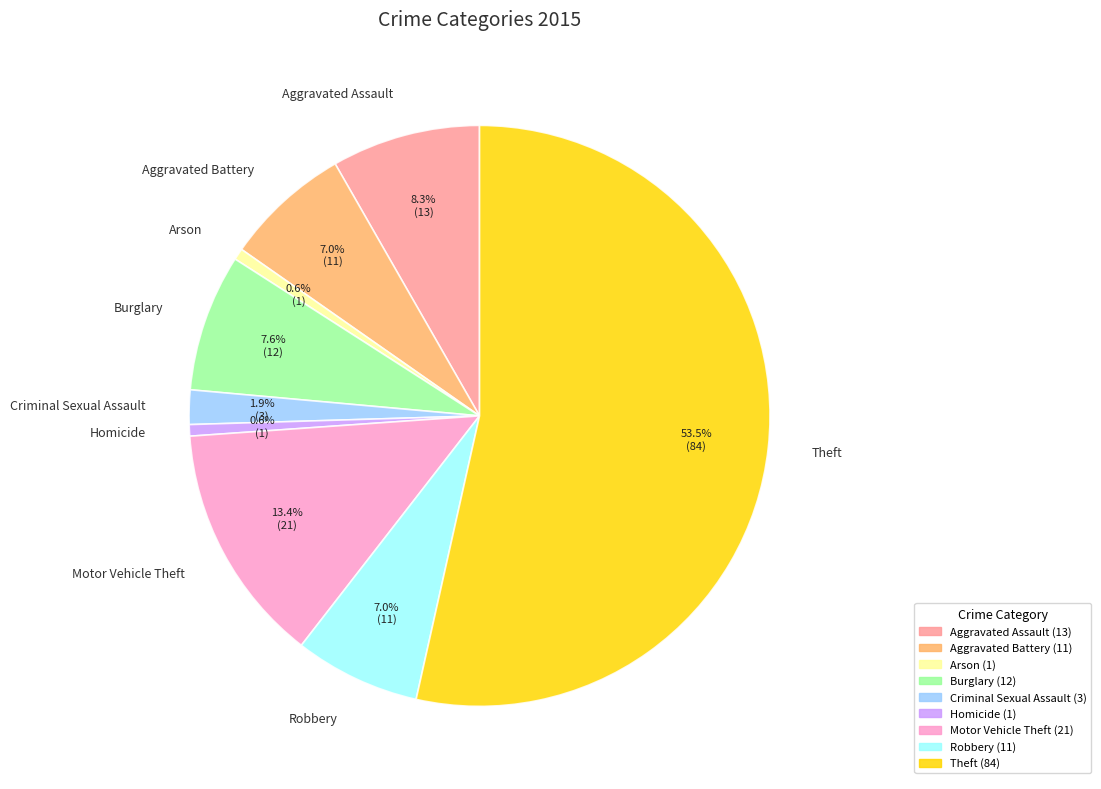

How many segments does this pie chart have?

9